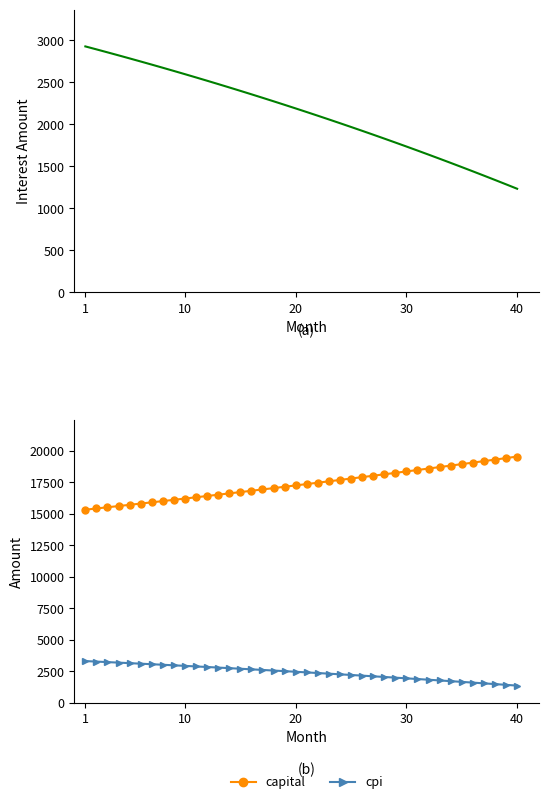

What is the highest value of the cpi series?

3293.4